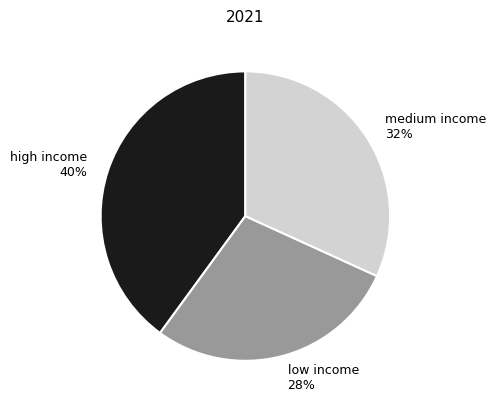

How many slices are in this pie chart?

3